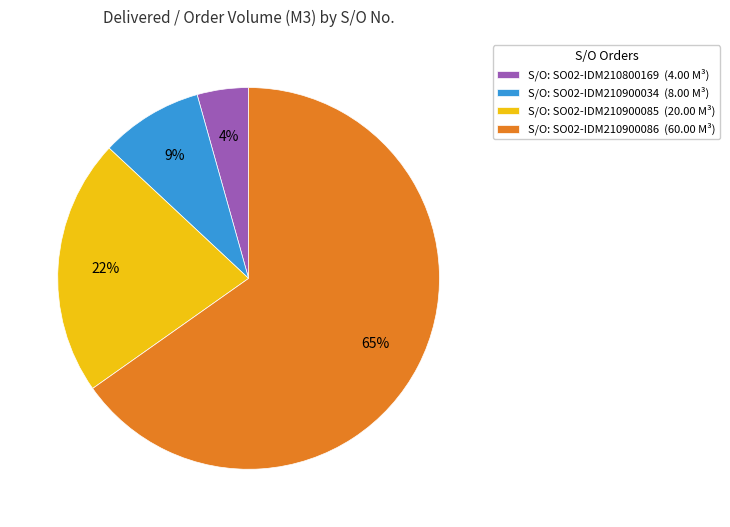

True or false: S/O: SO02-IDM210900034 (8.00 M³) accounts for 9% of the total.

True